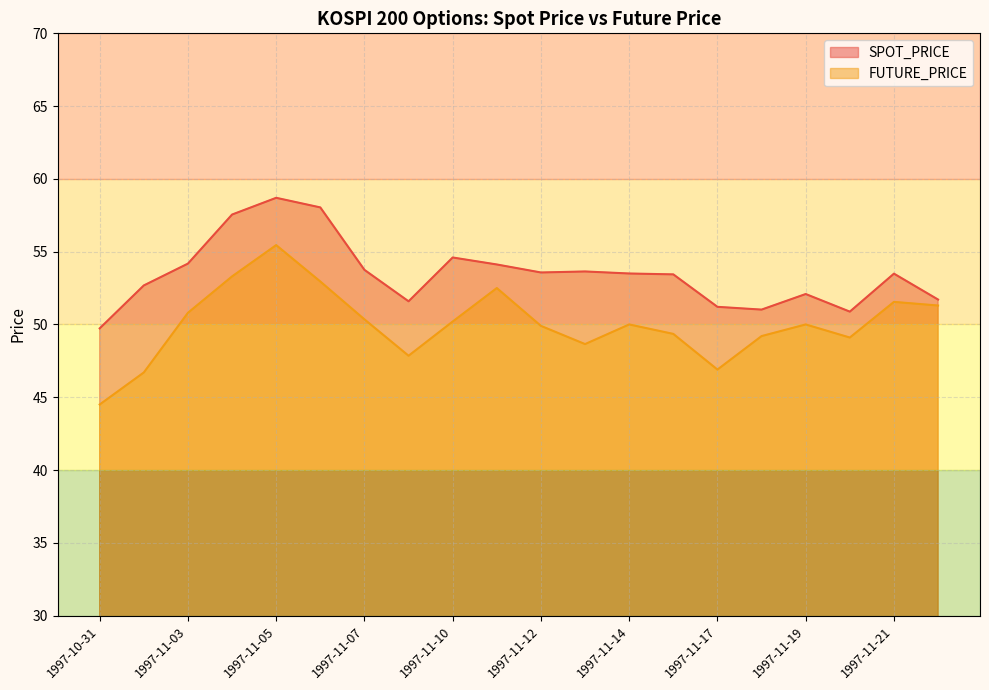

Reading left to right, list all the values displayed in this chart.

SPOT_PRICE: 49.7	52.7	54.2	57.5	58.7	58.0	53.8	51.6	54.6	54.1	53.6	53.6	53.5	53.4	51.2	51.0	52.1	50.9	53.5	51.7
FUTURE_PRICE: 44.5	46.7	50.8	53.3	55.5	53.0	50.4	47.9	50.2	52.5	49.9	48.6	50.0	49.4	46.9	49.2	50.0	49.1	51.5	51.3